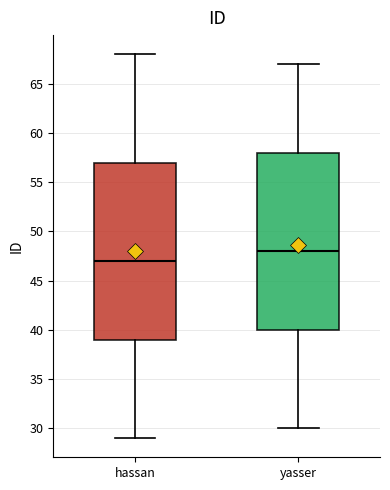

Where does the upper whisker of the box for yasser end on the y-axis? The values are not printed on the chart, so give them approximately, as read against the axis.

67